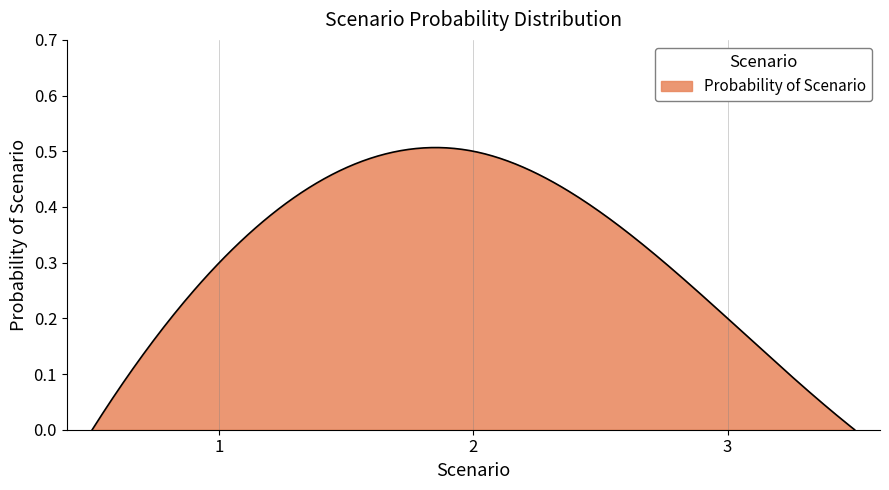

Does the chart display data point markers on the line(s)?

No